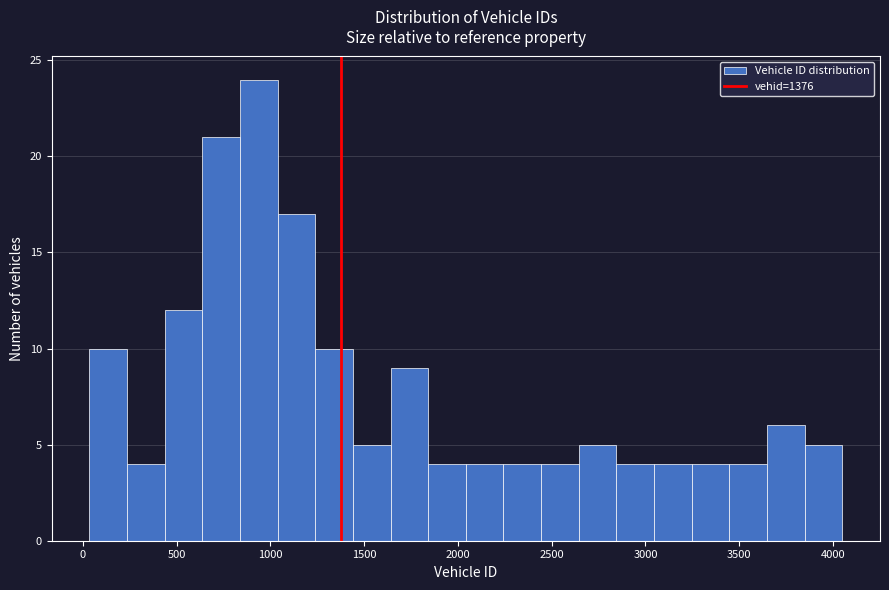

How tall is the bar that spans 1650 to 1850 on the x-axis? Neither the bar edges nor the heights are printed on the chart, so give them approximately, as read against the axes.

9